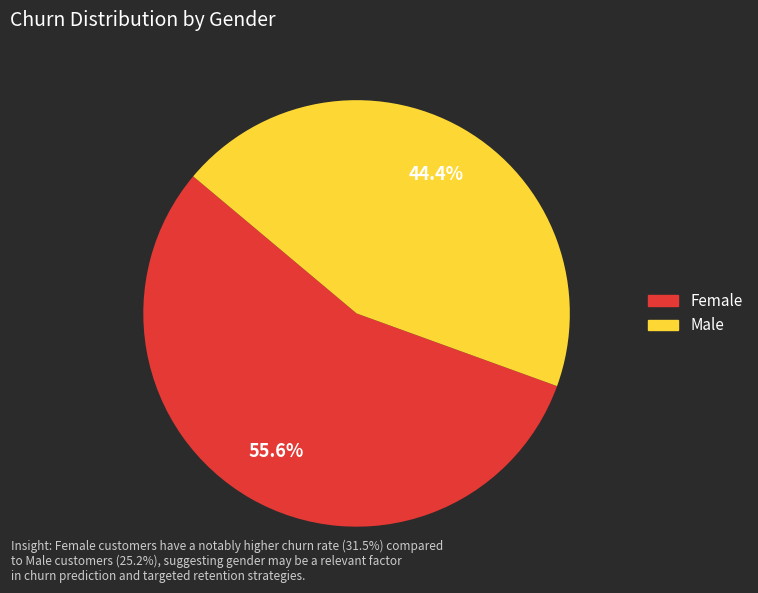

Does Male account for over 50% of the chart?

No